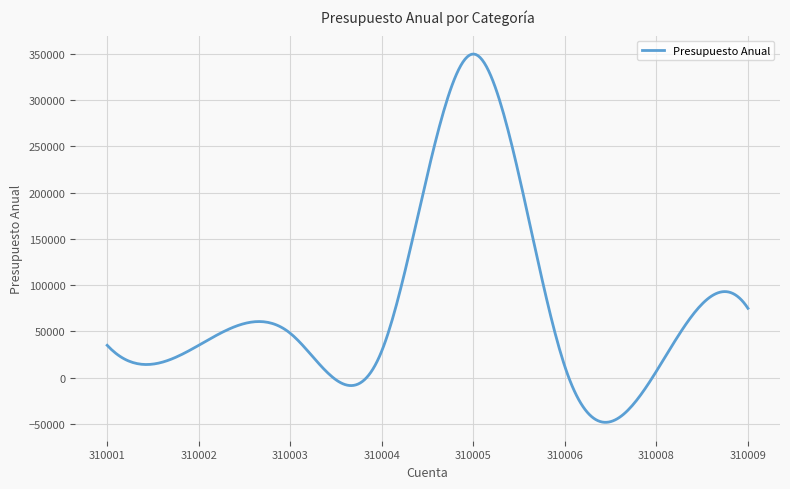

What is the difference between the second highest and minimum values?

397994.1